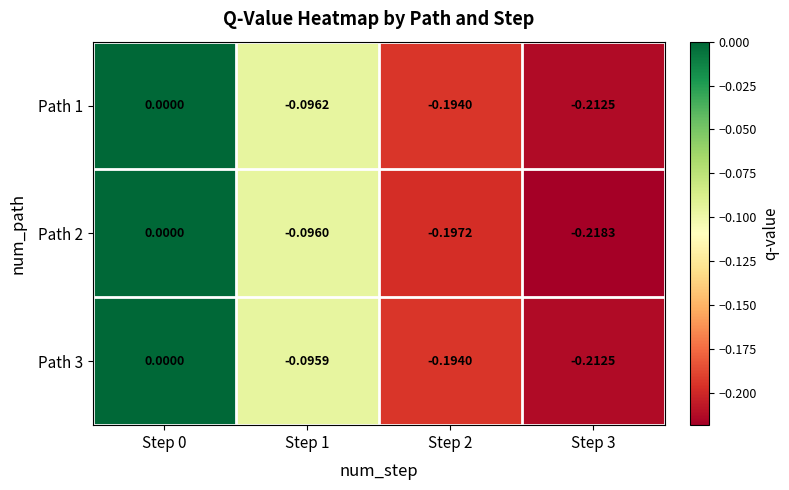

Is the value of Path 1 at Step 2 greater than the value of Path 2 at Step 0?

No